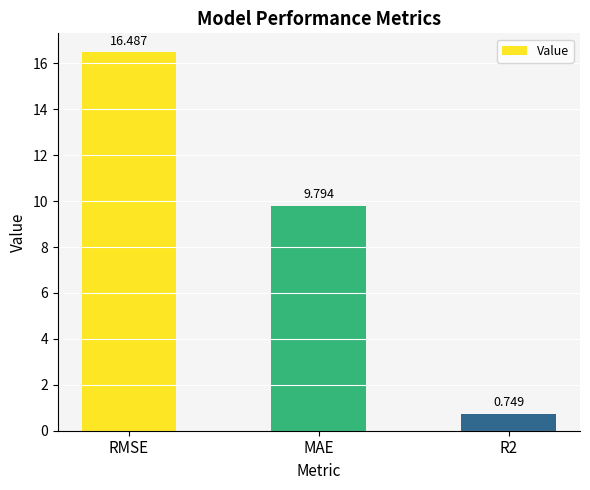

Rank the categories by value from highest to lowest.

RMSE, MAE, R2